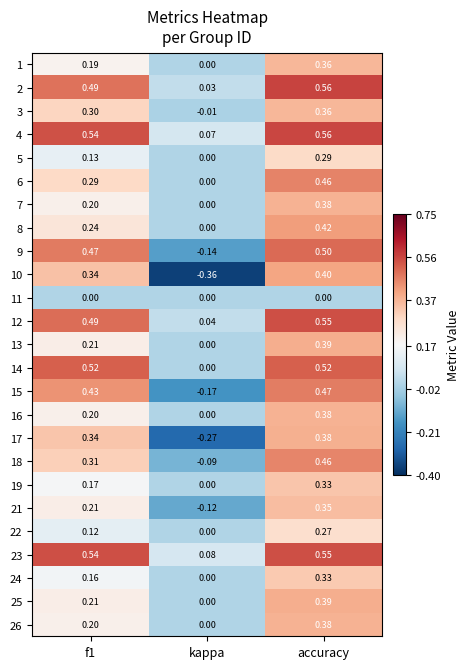

At which category does the chart reach its peak across all series?

accuracy